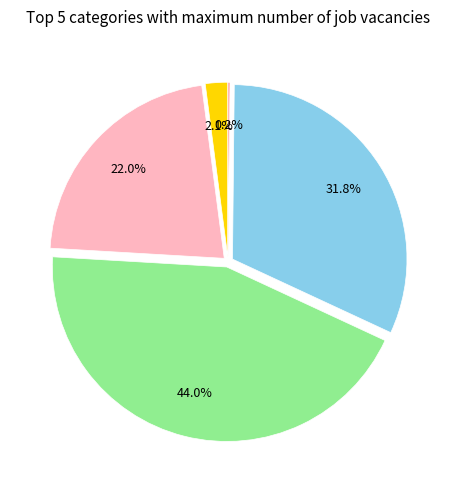

Does any single category account for the majority?

No